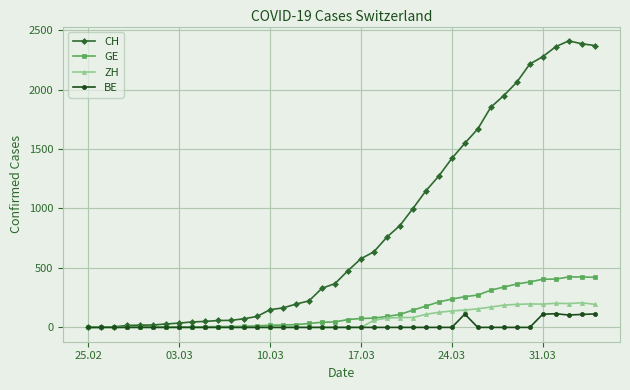

What is the difference between the maximum and minimum values in the GE series?

424